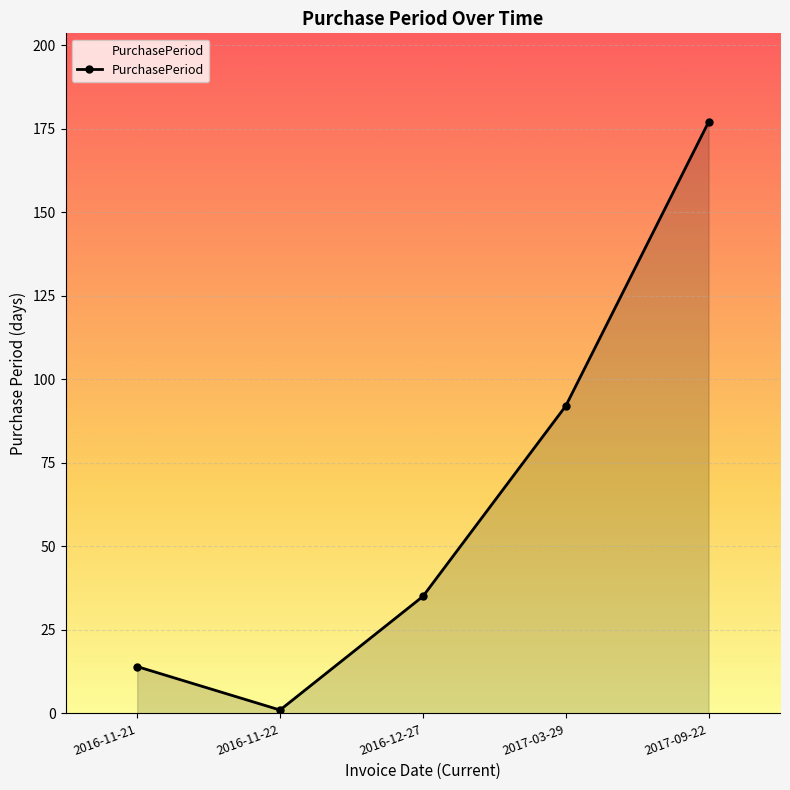

What is the sum of all values?

319